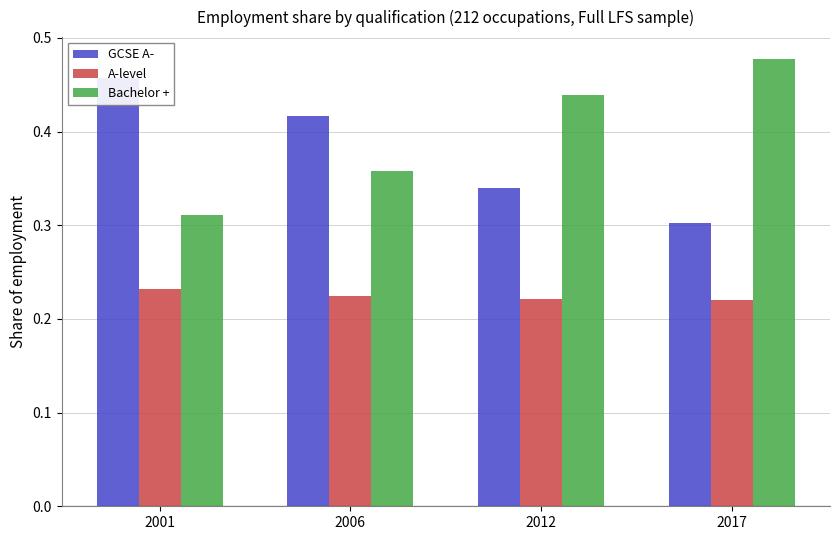

List the series in order of their peak value, lowest first.

A-level, GCSE A-, Bachelor +